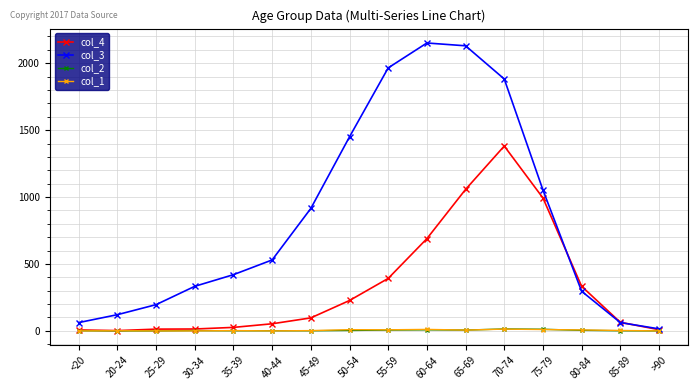

What are all the series names shown in the legend?

col_4, col_3, col_2, col_1